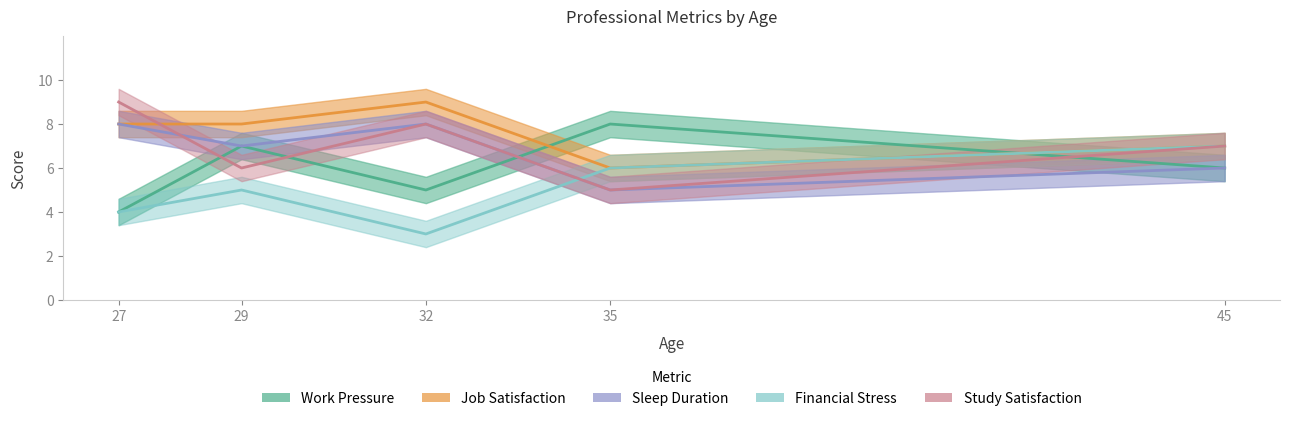

The Study Satisfaction series shows 4 at 27. True or false?

False